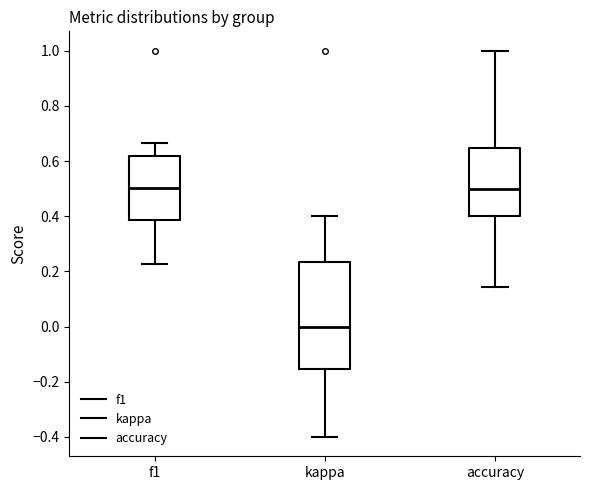

Reading left to right, read every box against the y-axis: the position of its median line, the range the box covers, and the ends of its whiskers. The values are not printed on the chart, so give them approximately, as read against the axis.

f1: median 0.50, box 0.38 to 0.62, whiskers 0.22 to 0.66
kappa: median 0.00, box -0.16 to 0.24, whiskers -0.40 to 0.40
accuracy: median 0.50, box 0.40 to 0.64, whiskers 0.14 to 1.00